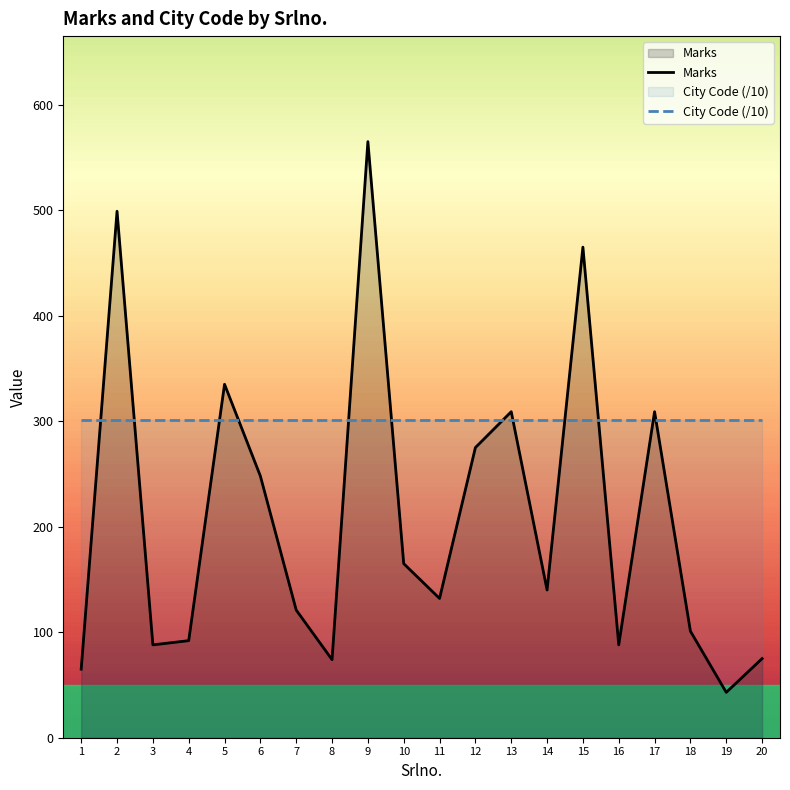

Which series changed the most between 6 and 19?

Marks